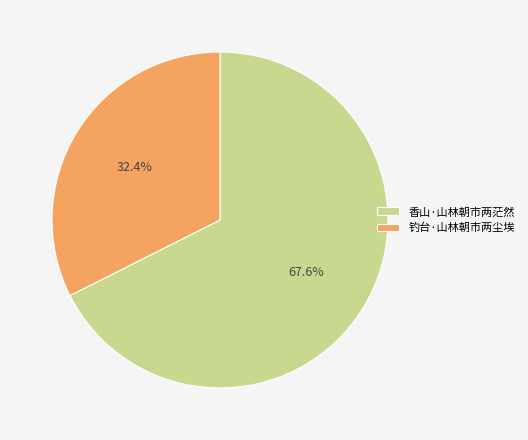

What is the majority slice?

香山·山林朝市两茫然